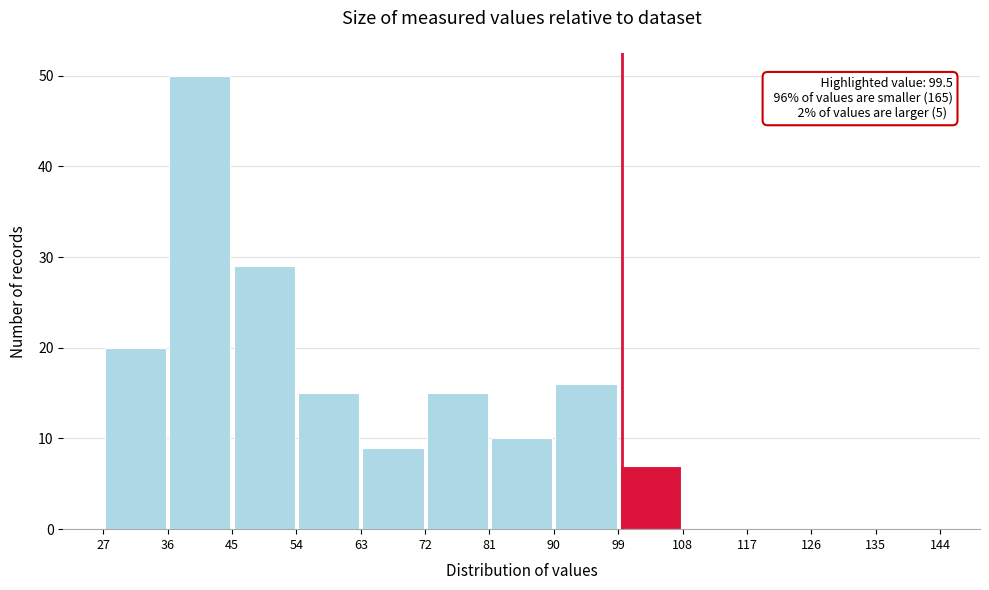

Over which range of the x-axis is the bar tallest?

36 to 45